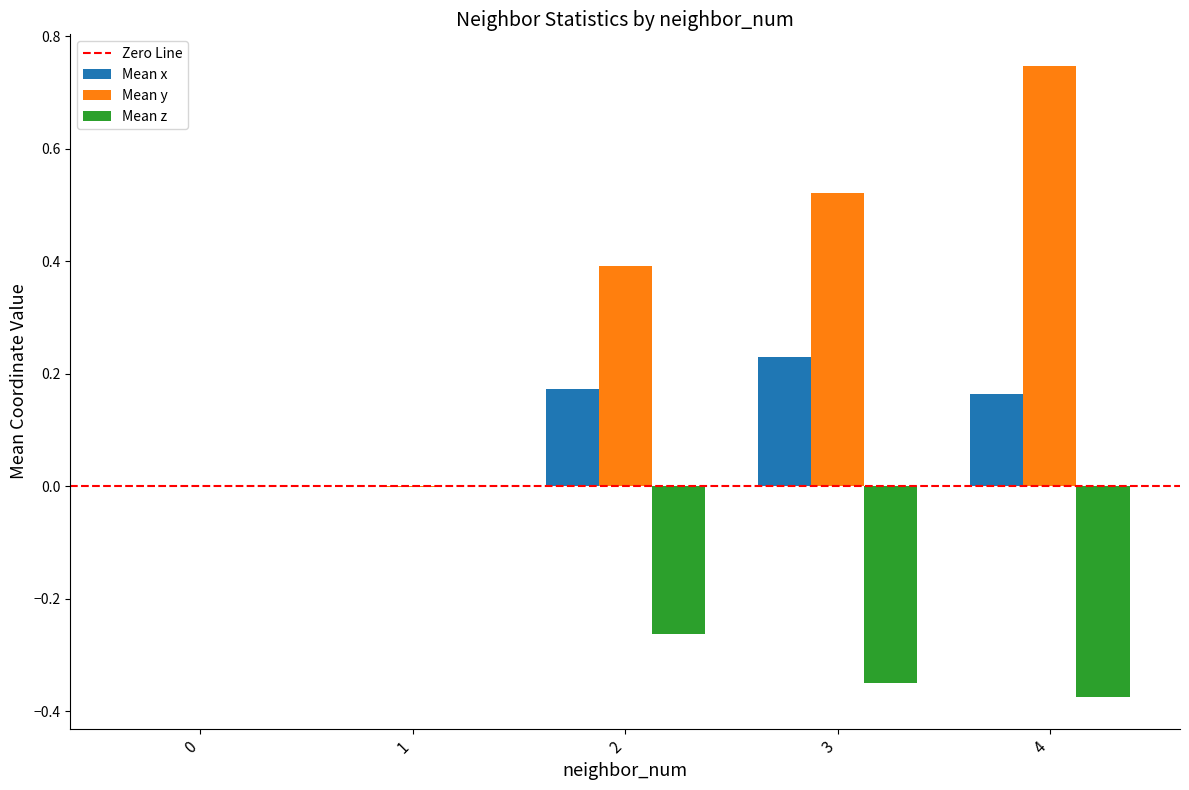

Between 0 and 3, which series saw the biggest shift?

Mean y